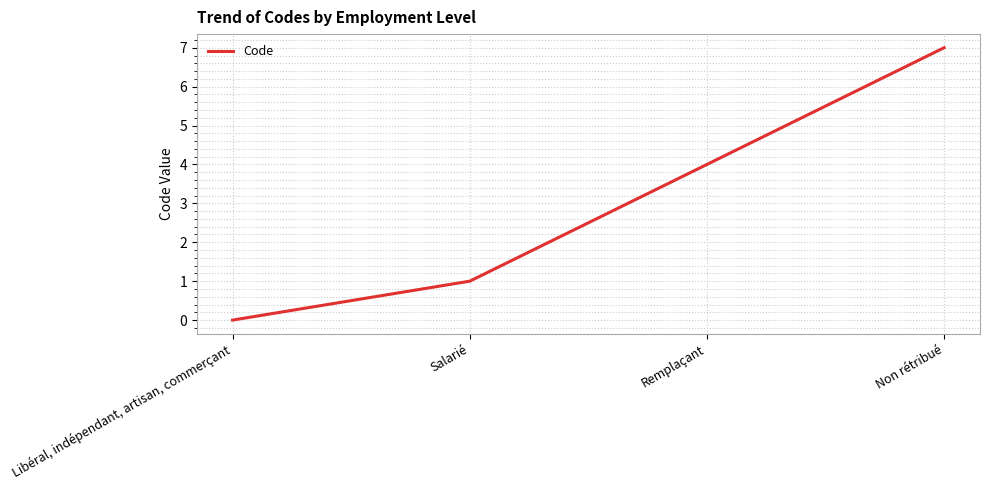

What is the difference between the maximum and minimum values?

7